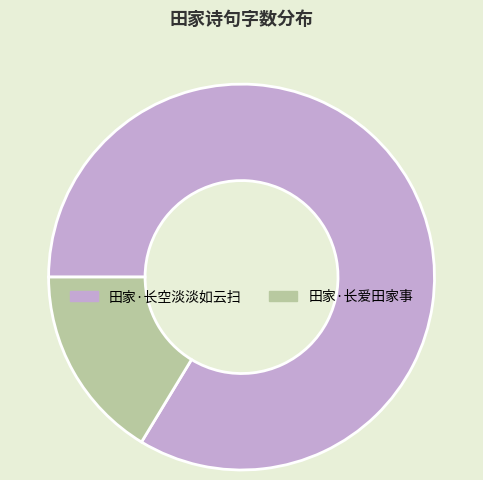

True or false: 田家·长爱田家事 accounts for 16% of the total.

True